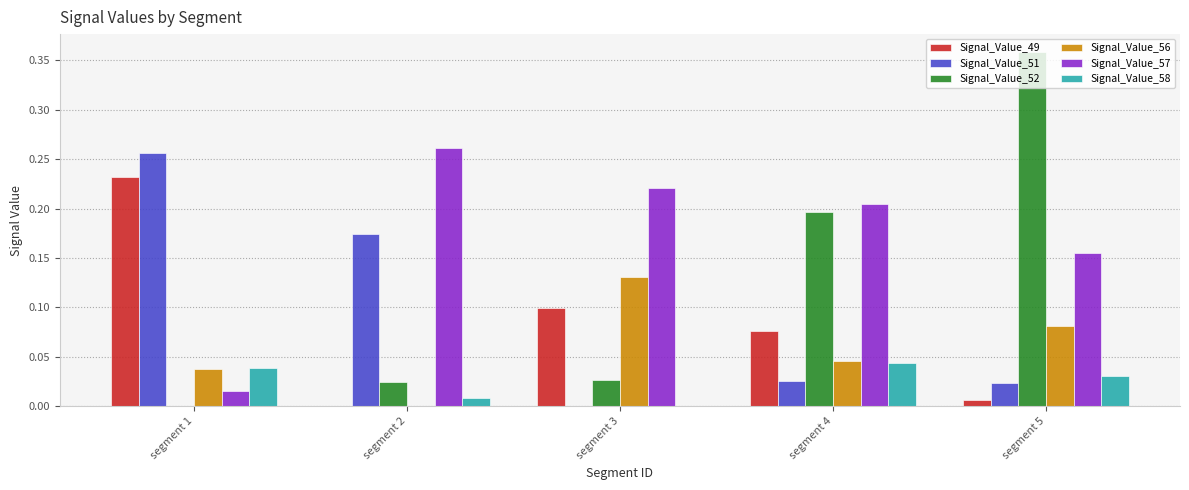

Which series has the largest total across all categories?

Signal_Value_57